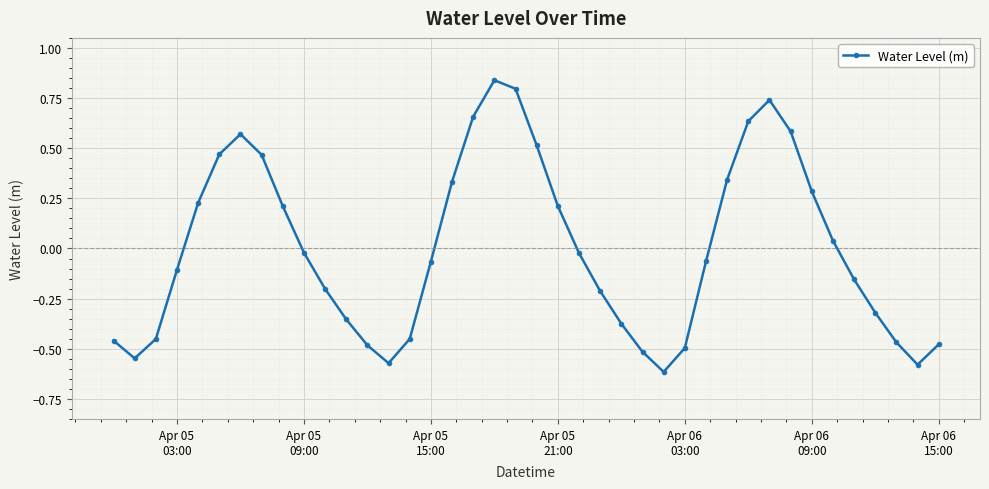

How many lines are shown in the chart?

1